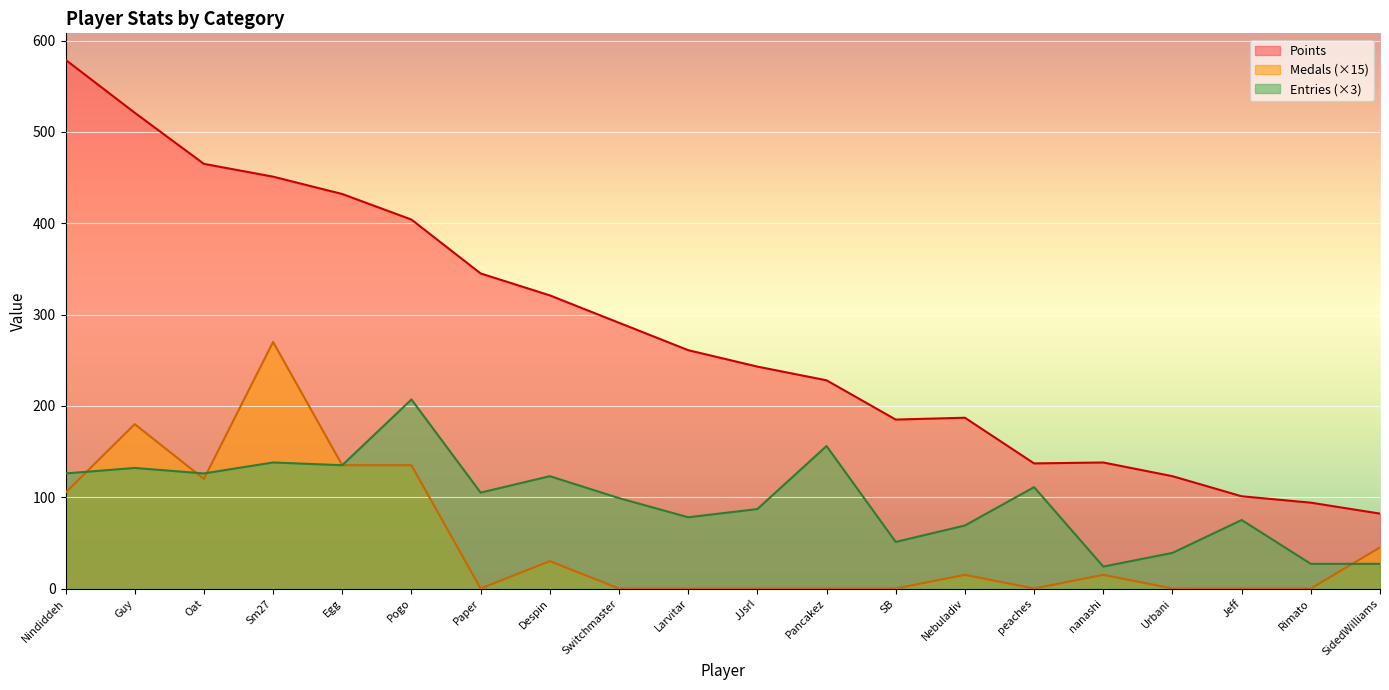

What is the maximum value shown in the chart?

579